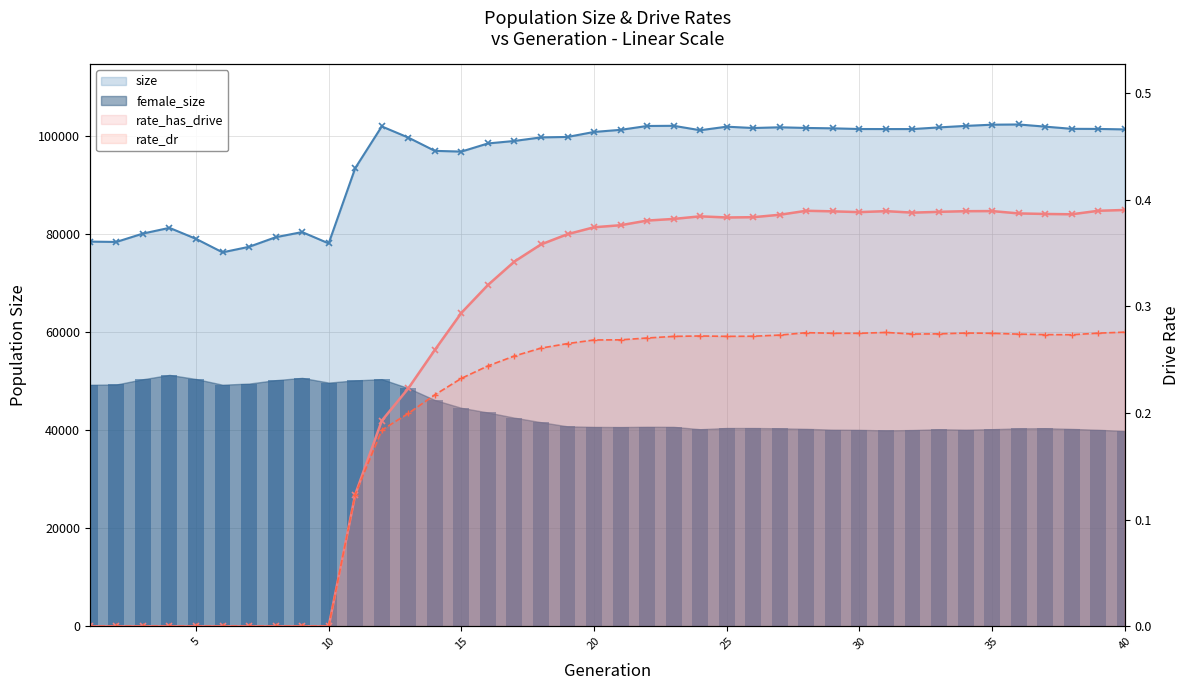

Count the number of data series in this chart.

4